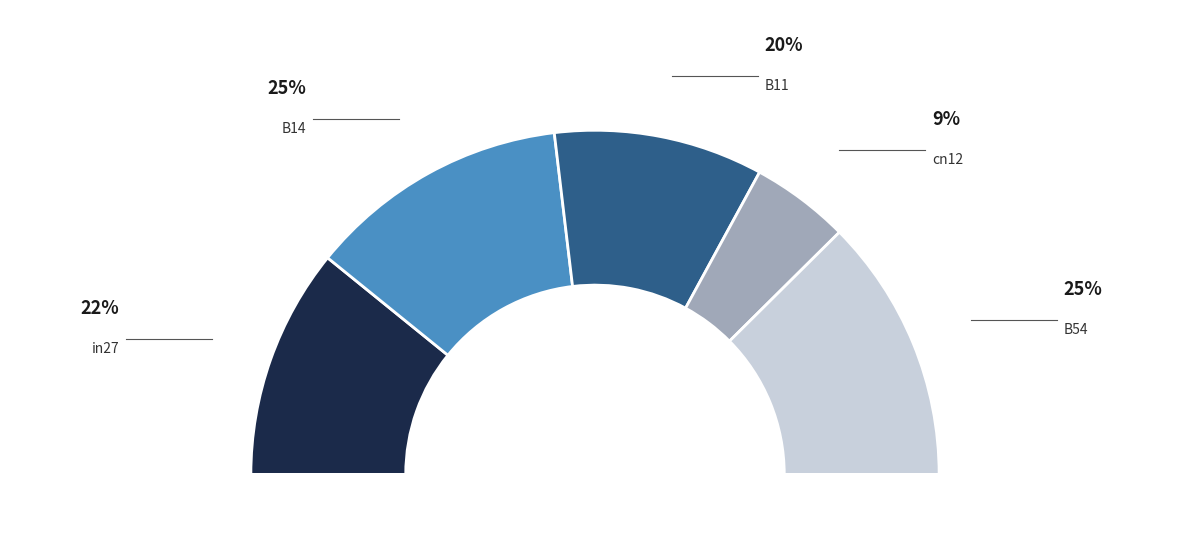

Does B11 account for over 50% of the chart?

No